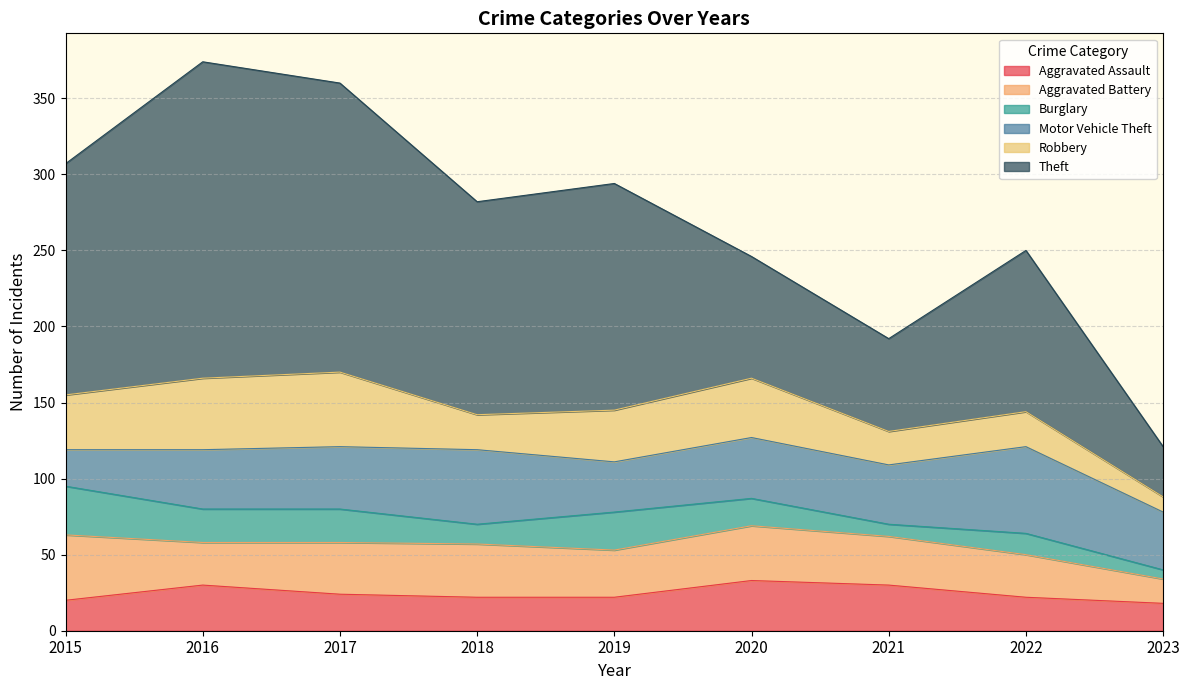

Between 2017 and 2018, which is larger?

2017